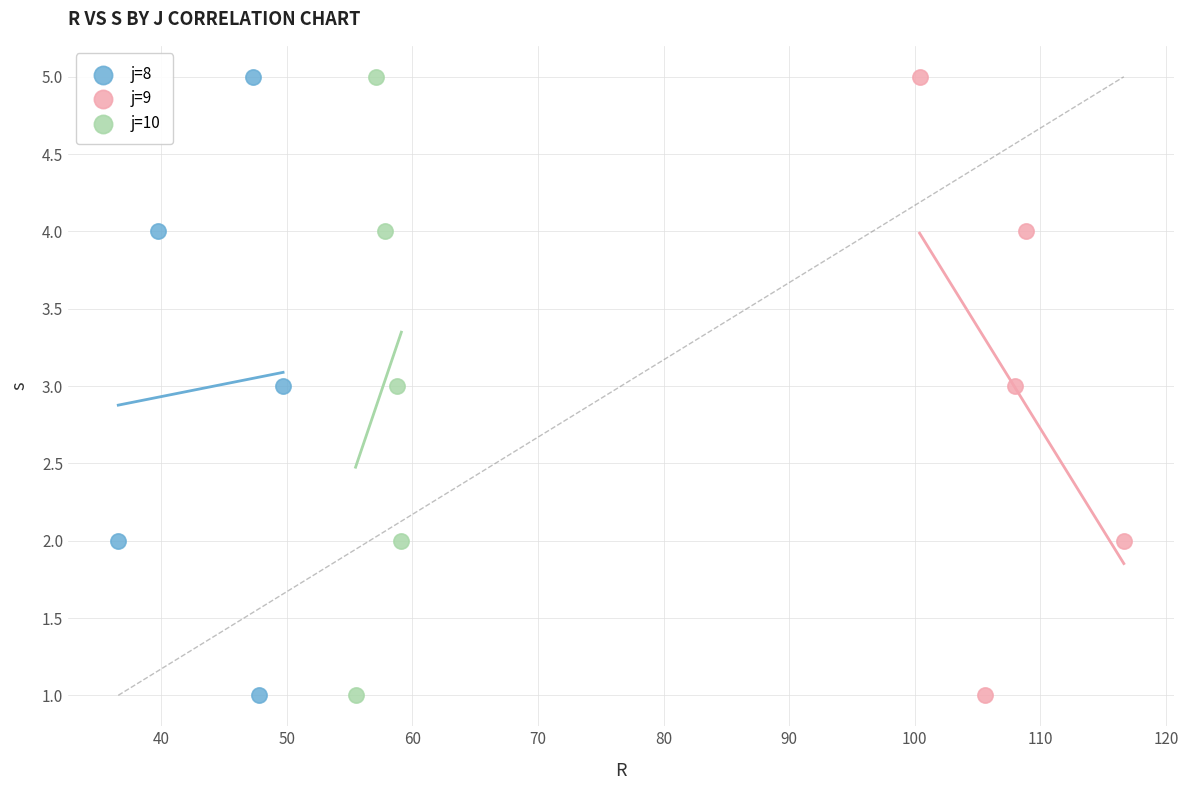

What are all the series names shown in the legend?

j=8, j=9, j=10